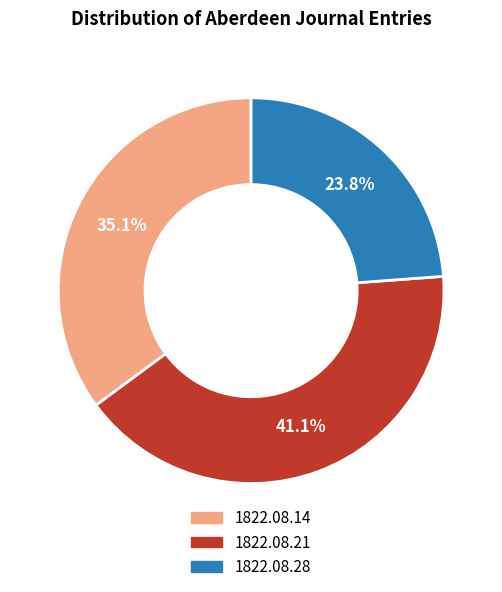

How much of the chart is everything except 1822.08.28?

76.2%